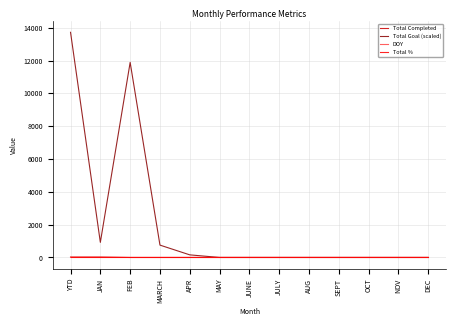

Which series has the largest total across all categories?

Total Goal (scaled)